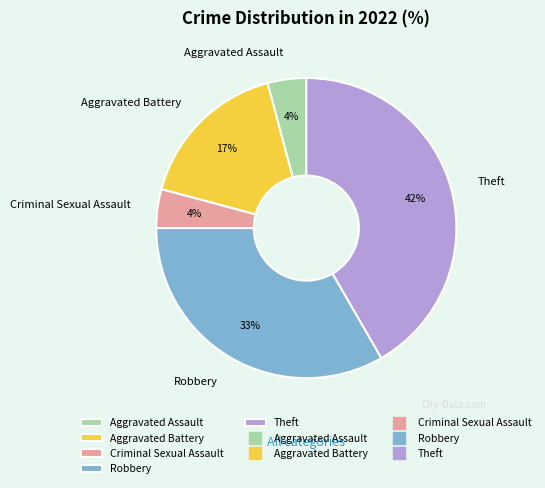

True or false: Robbery accounts for 33% of the total.

True